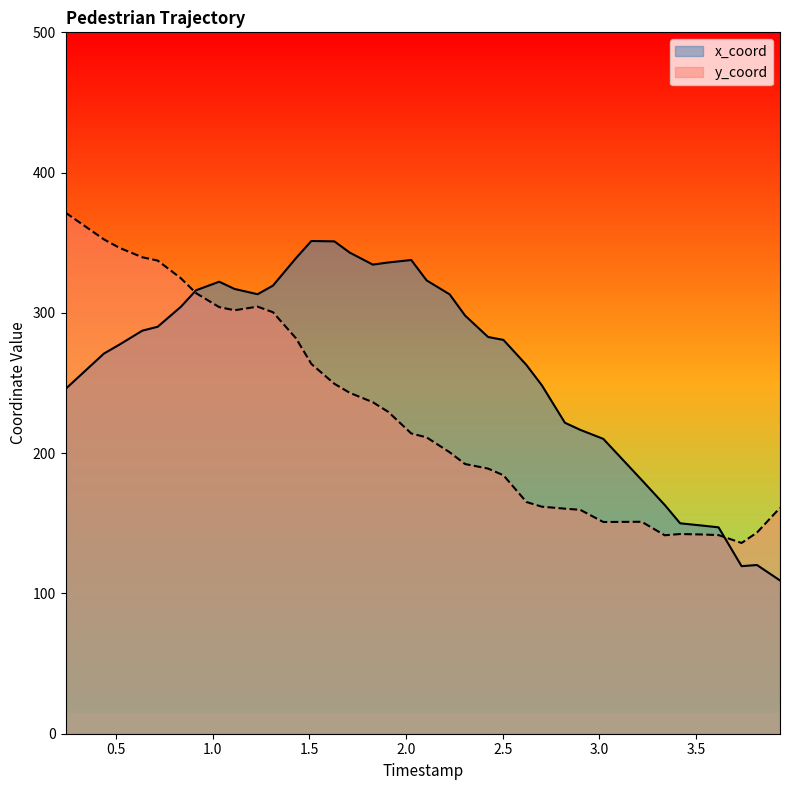

Rank the series by their average value, from lowest to highest.

y_coord, x_coord